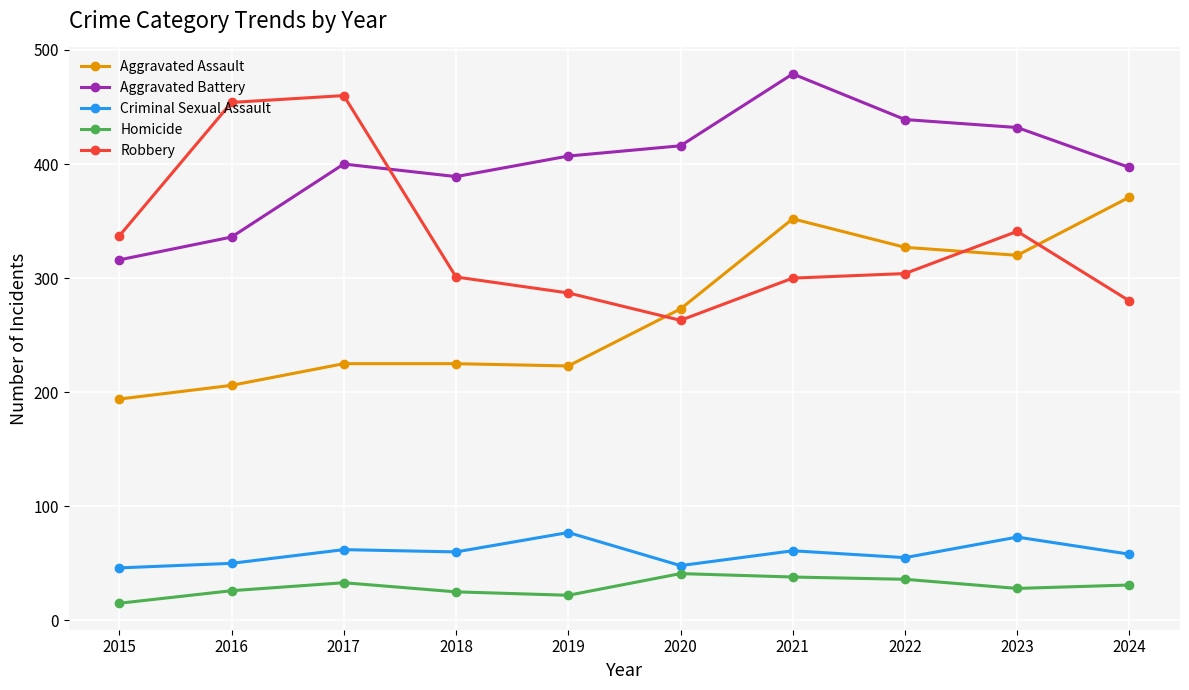

List the series in order of their peak value, lowest first.

Homicide, Criminal Sexual Assault, Aggravated Assault, Robbery, Aggravated Battery